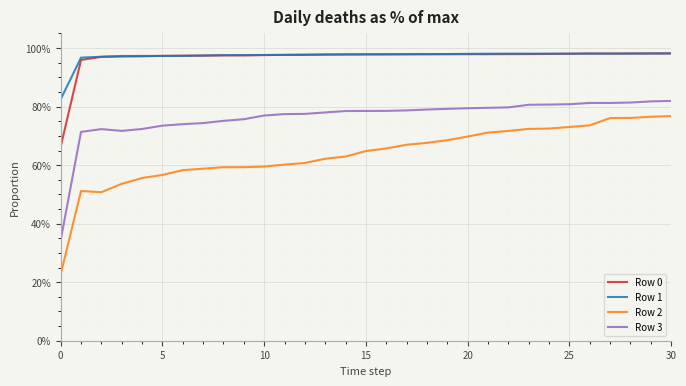

What is the sum of all Row 0 values?

30.0